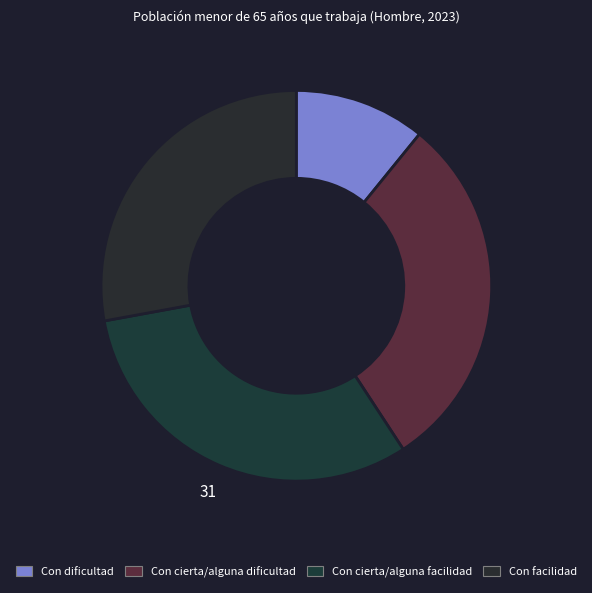

Is Con dificultad the majority of the pie?

No